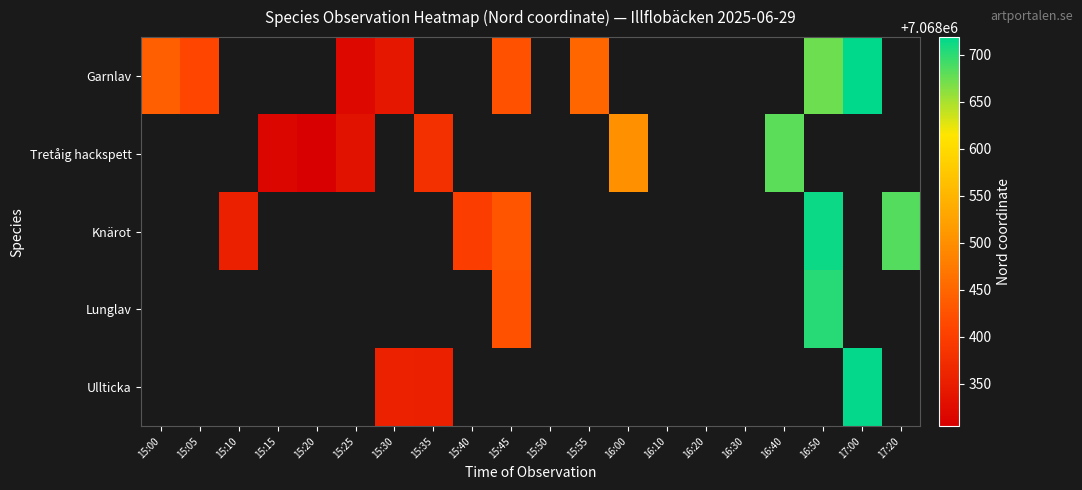

Which has a higher value, 15:05 or 17:00?

17:00